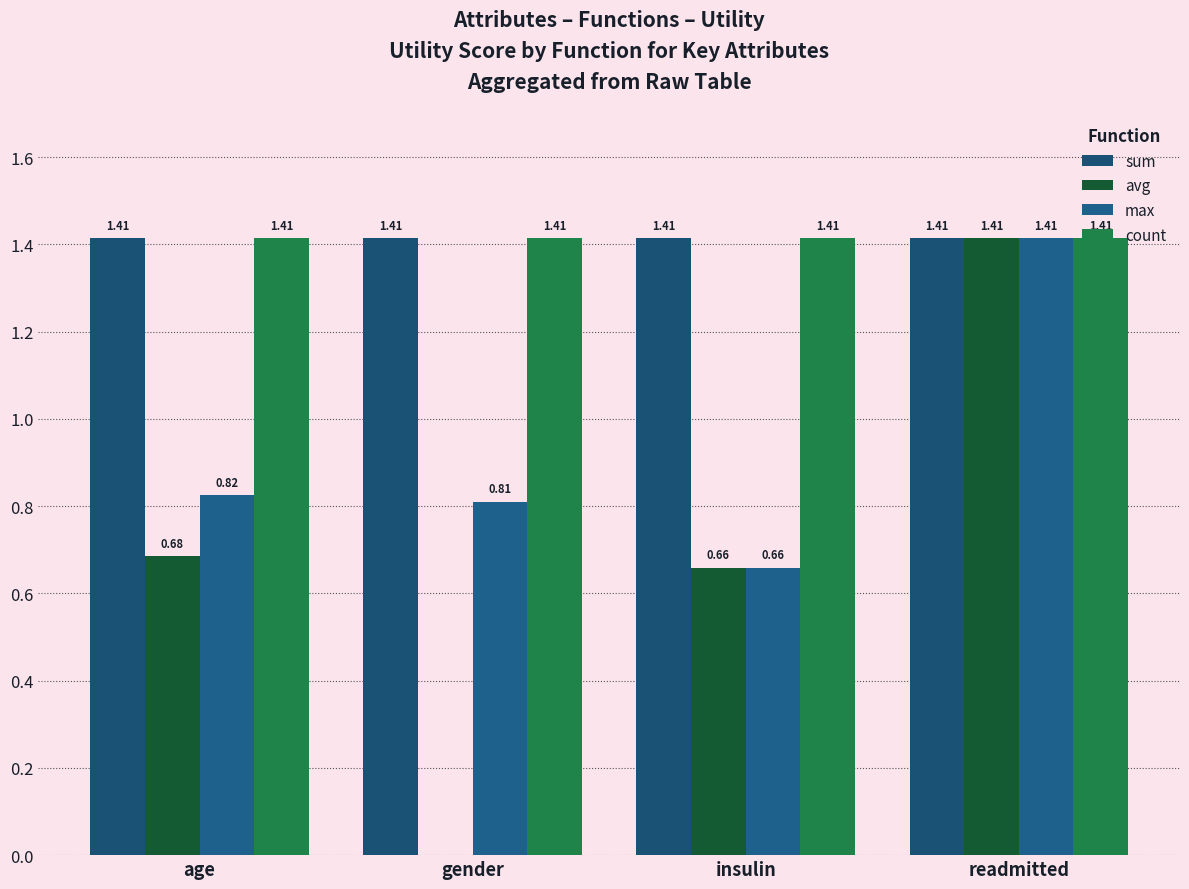

What is the label of the 1st bar from the left?

age